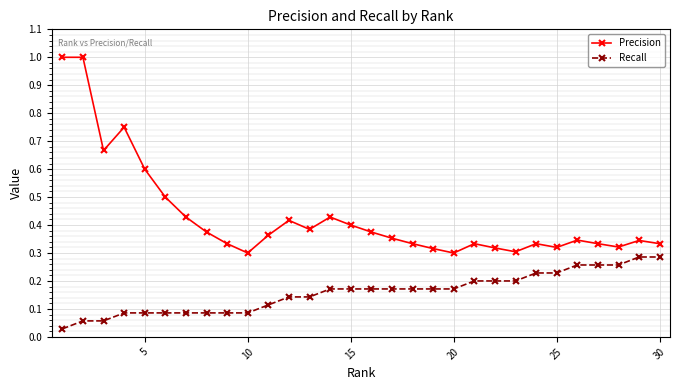

True or false: Recall and Precision cross at least once.

False